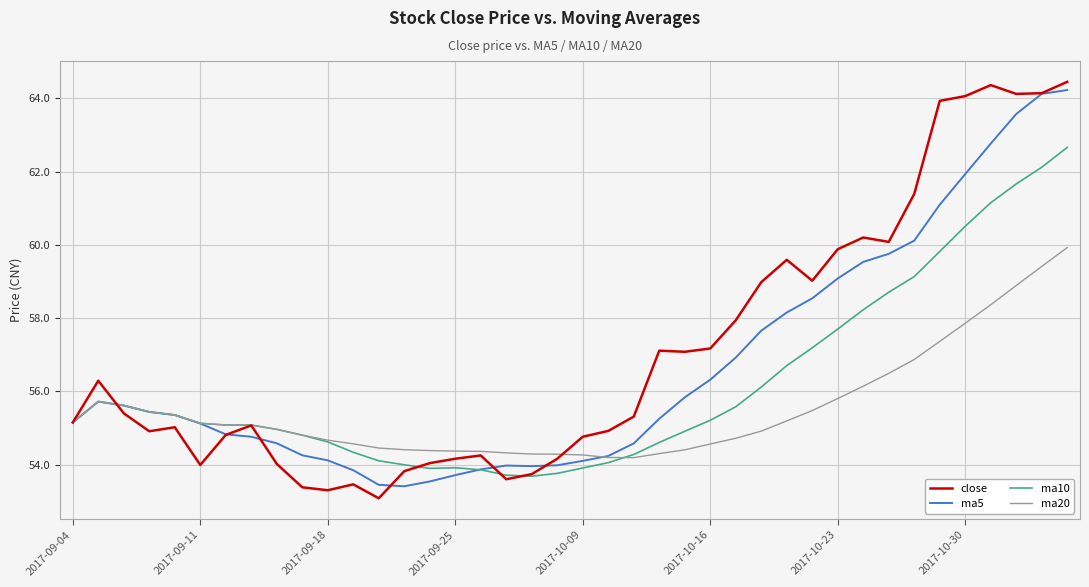

What is the highest value of the ma20 series?

59.9